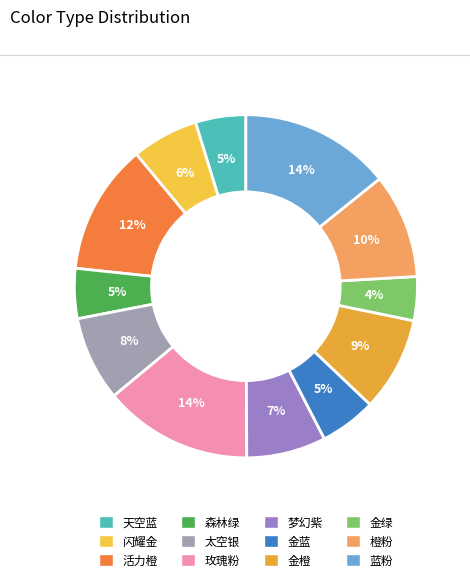

Is it true that 金绿 is 4% of the pie?

True